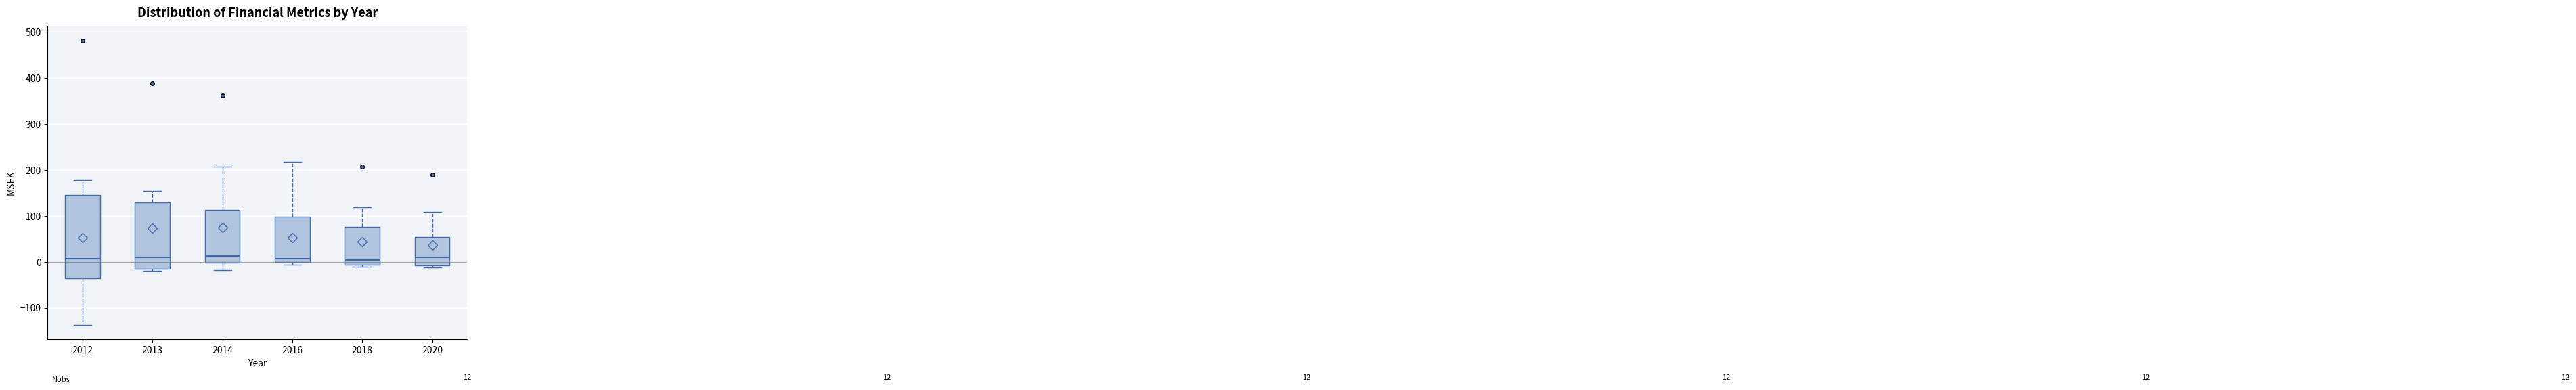

Which box is the tallest, from its lower edge to its upper edge?

2012